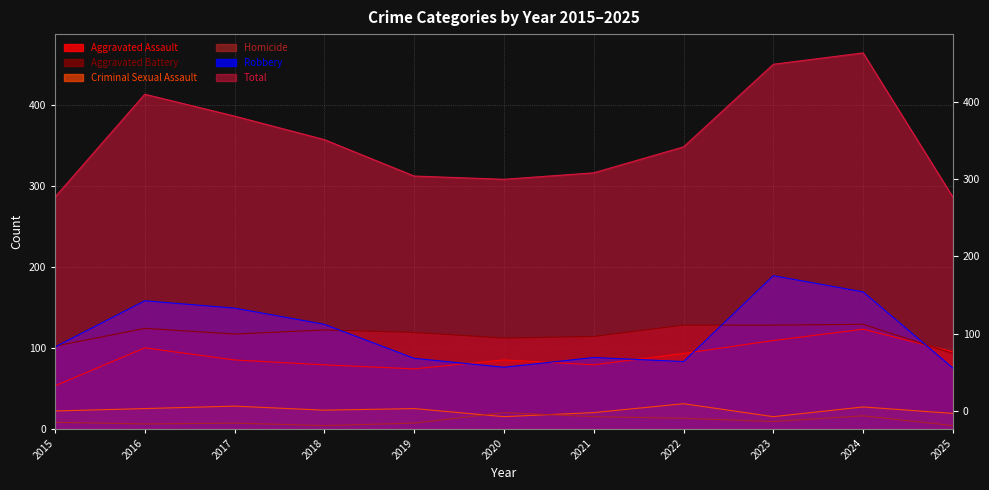

How many interior local valleys does the Total series have?

1